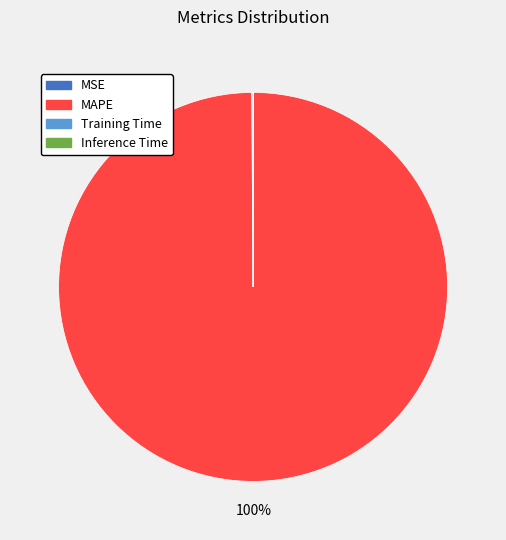

Is there any slice that represents more than half of the pie?

Yes